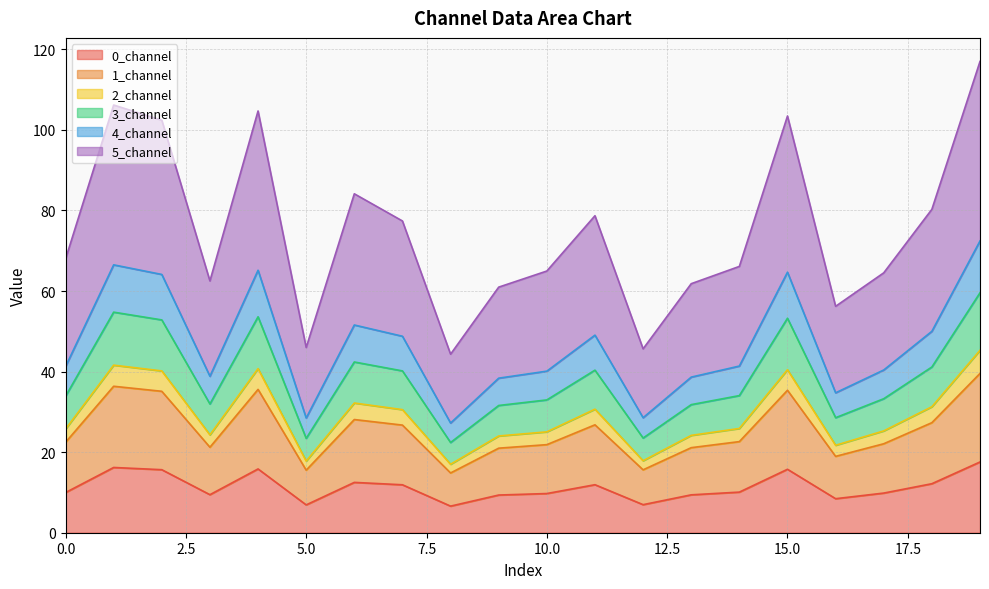

What is the spread (max minus min) of values at 14?

56.0